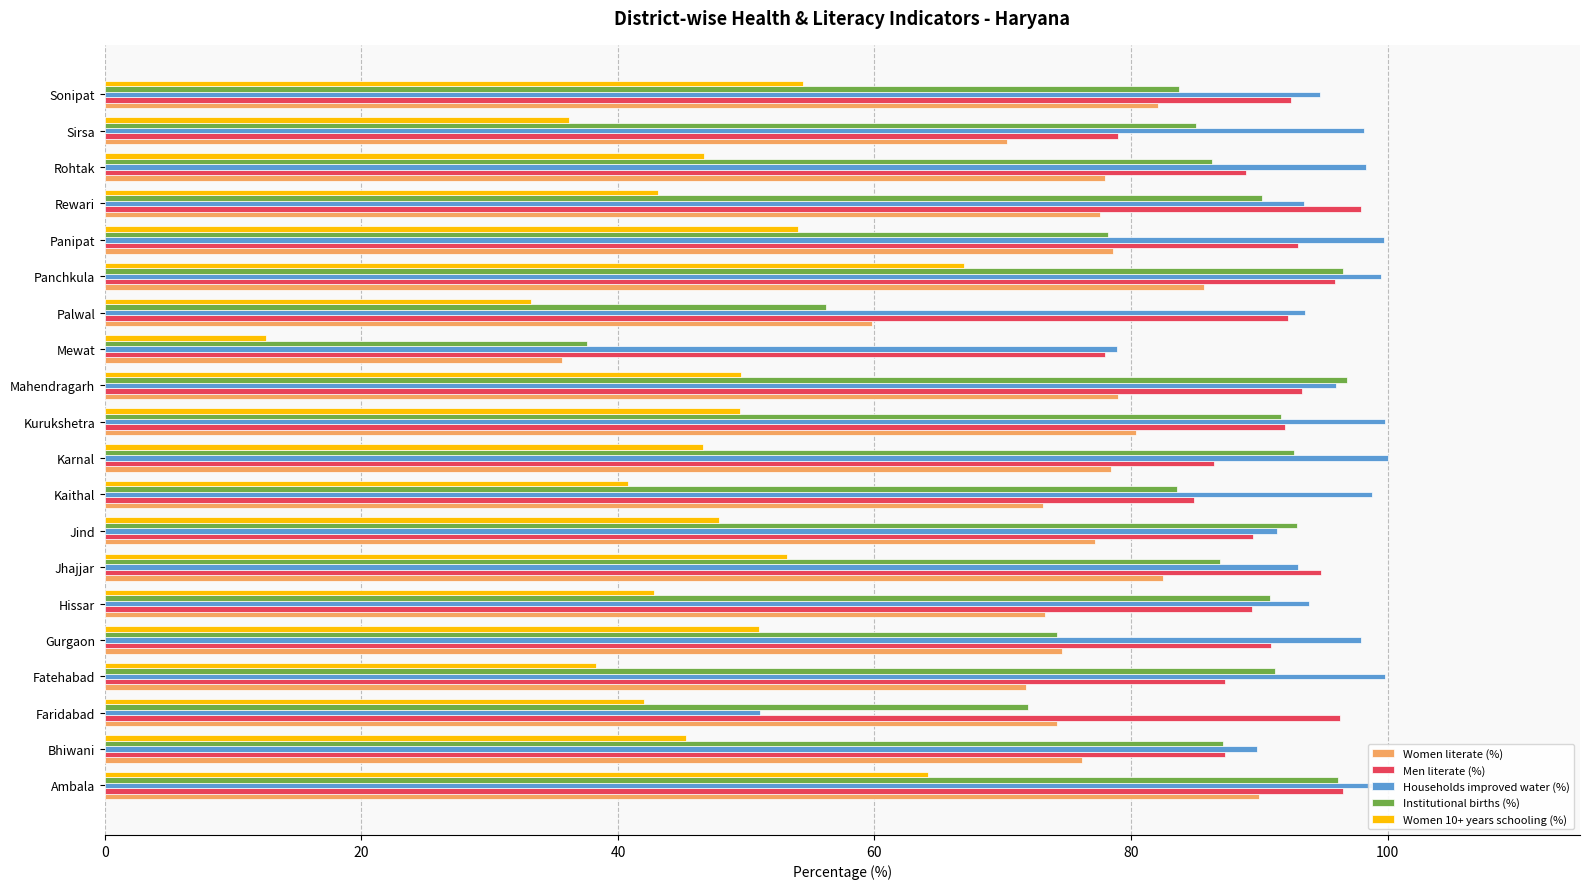

What is the maximum value for Households improved water (%)?

100.0